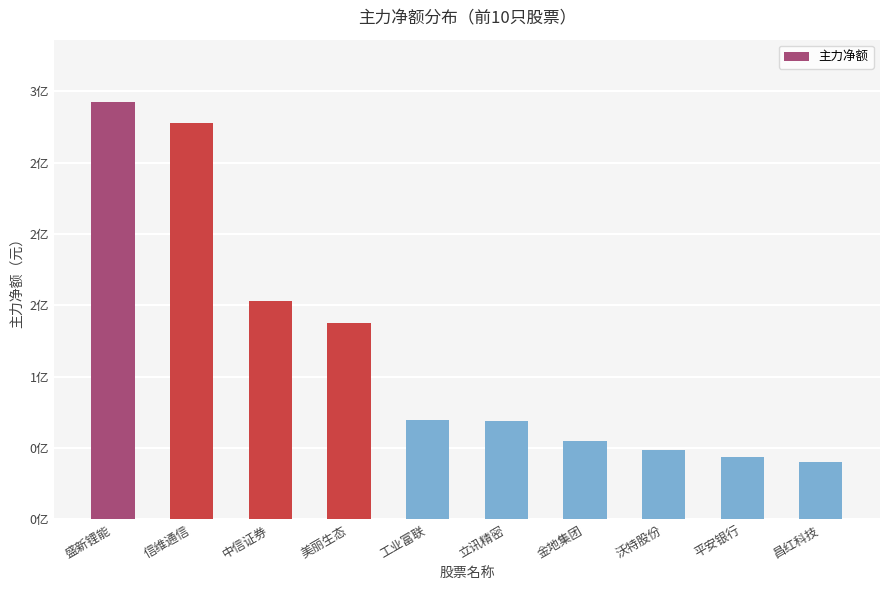

What is the value of the 10th bar from the left?

40312481